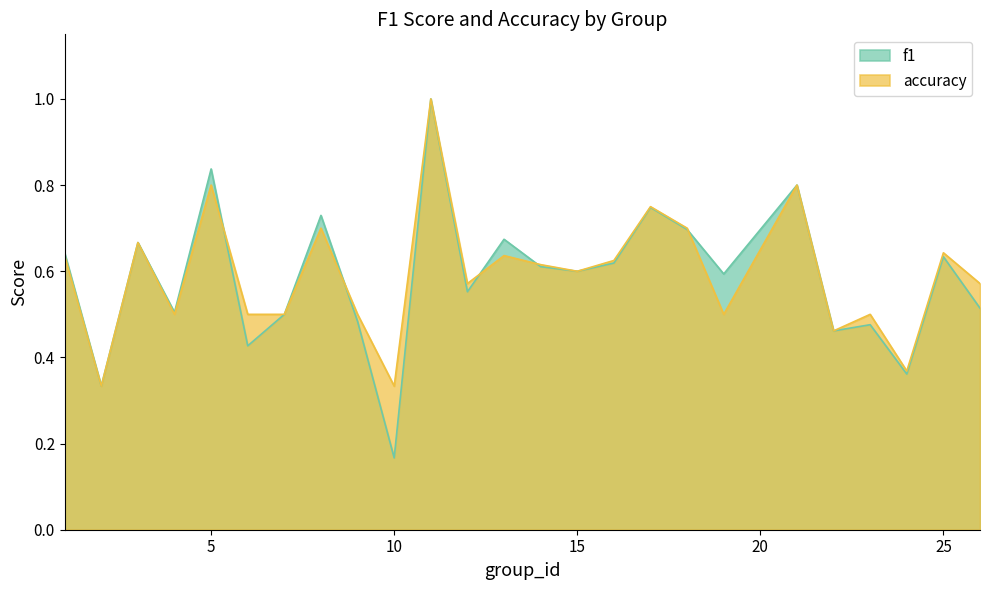

What is the difference between the maximum and minimum values in the f1 series?

0.8